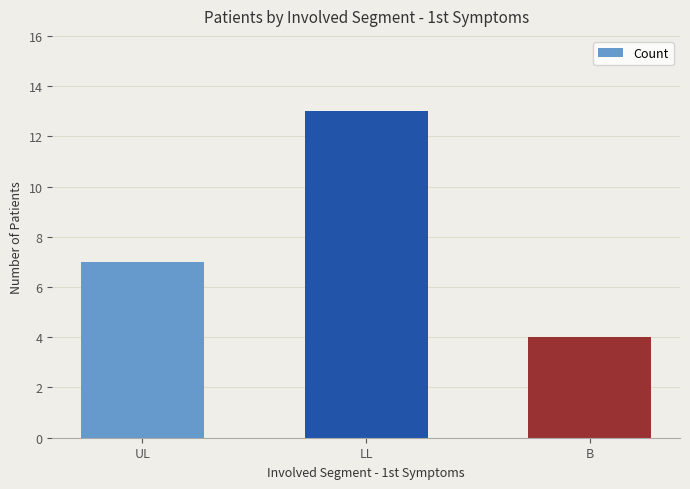

Where is the data nearest to the value 8?

UL